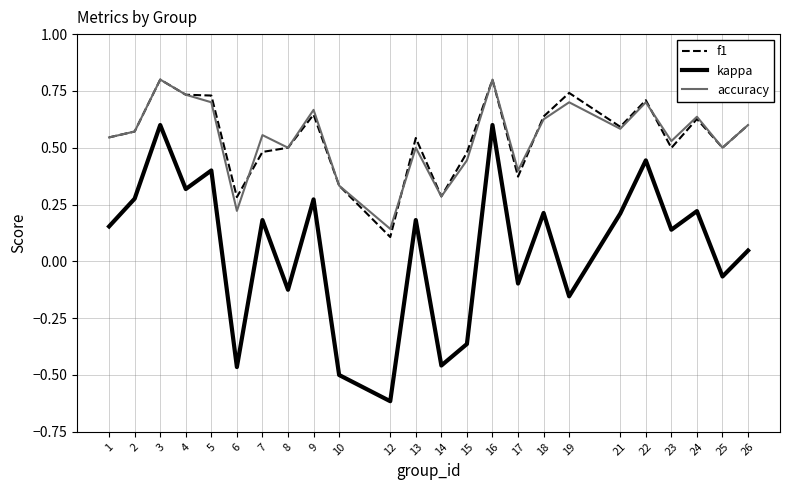

Which series has the largest range (max minus min)?

kappa